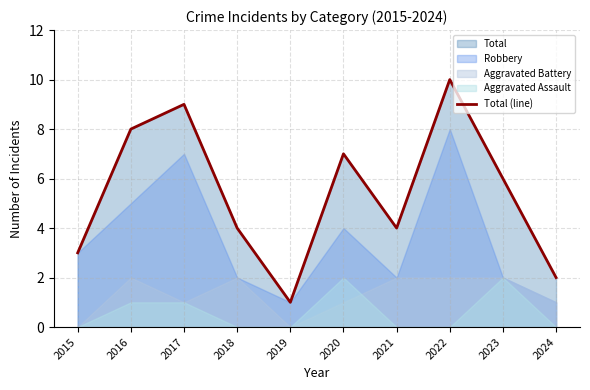

What is the sum of all values?

54